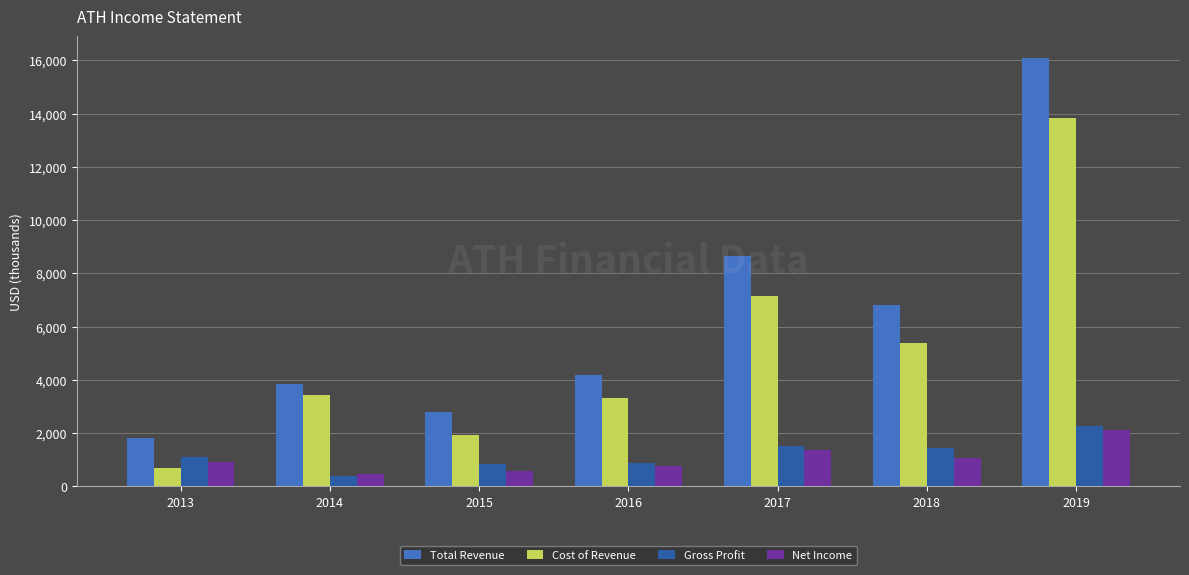

Is the value of Net Income at 2013 greater than the value of Cost of Revenue at 2019?

No